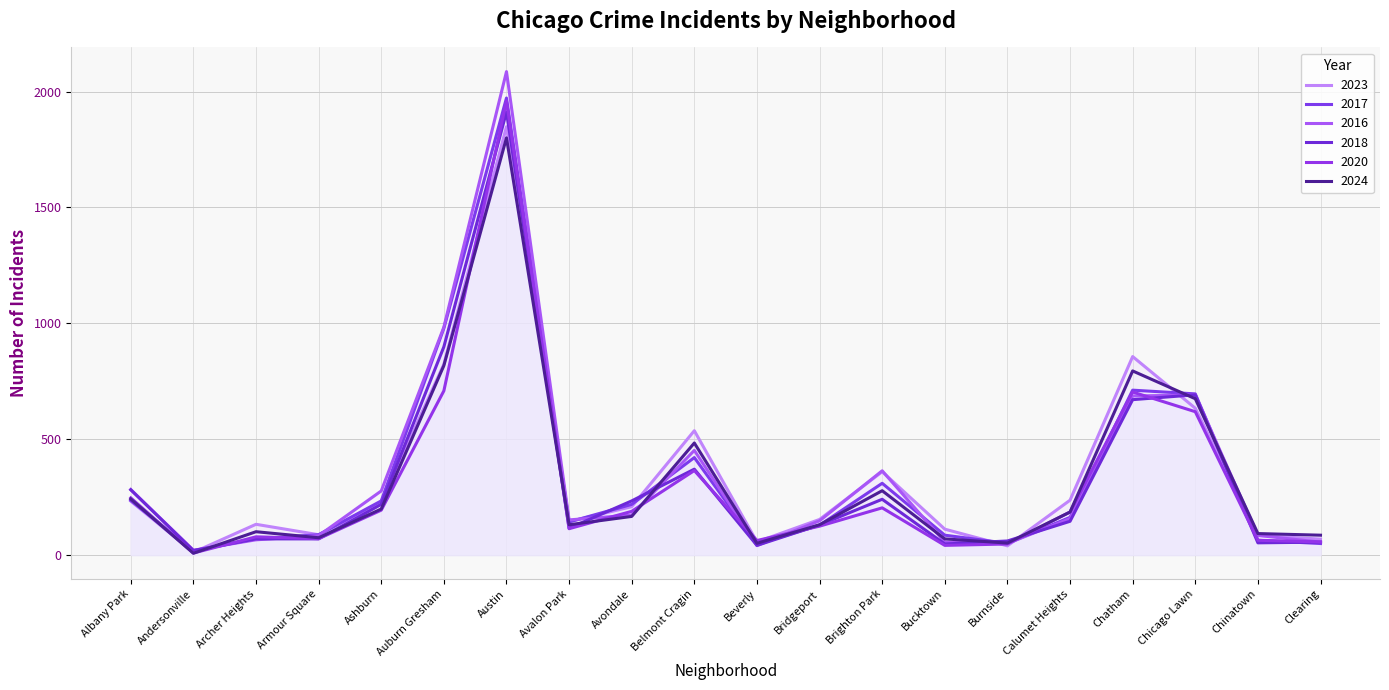

What is the minimum value shown in the chart?

7